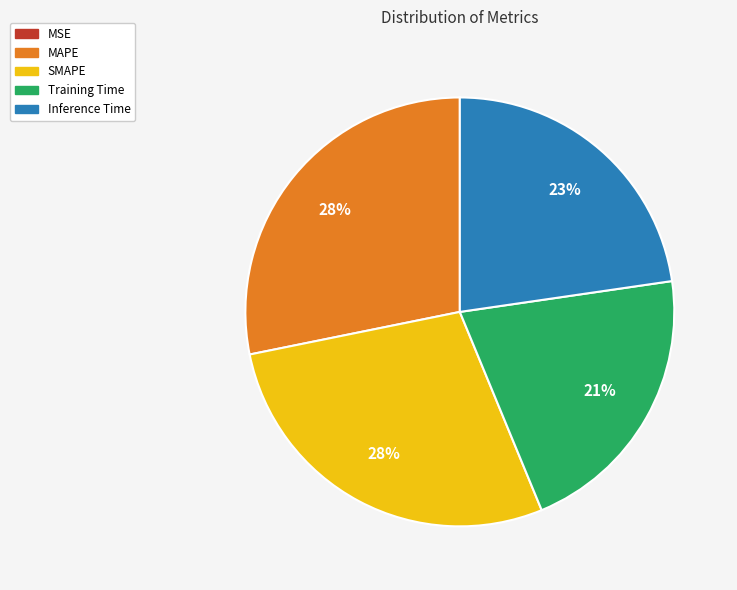

Do MAPE and Training Time together represent more than half of the pie?

No